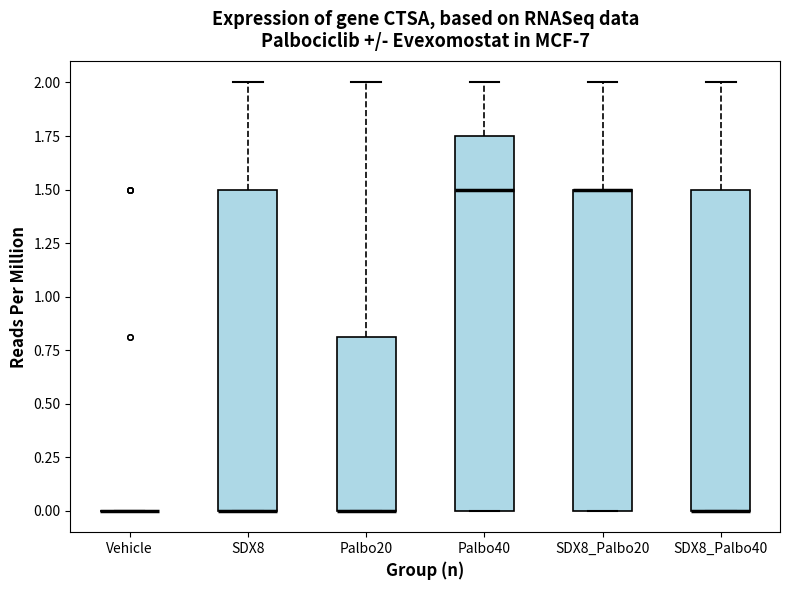

Where is the lower edge of the box for SDX8_Palbo20 on the y-axis? The values are not printed on the chart, so give them approximately, as read against the axis.

0.00